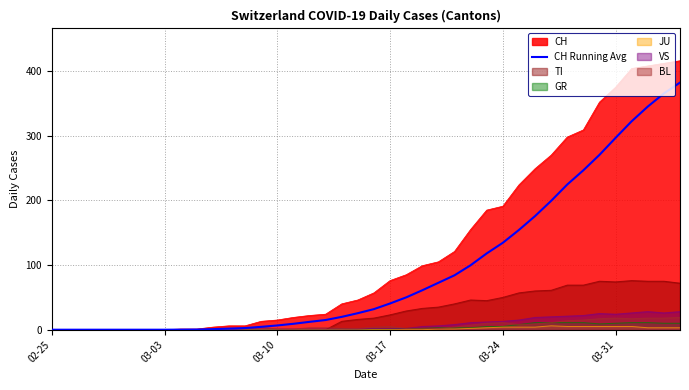

Which series has the largest range (max minus min)?

CH